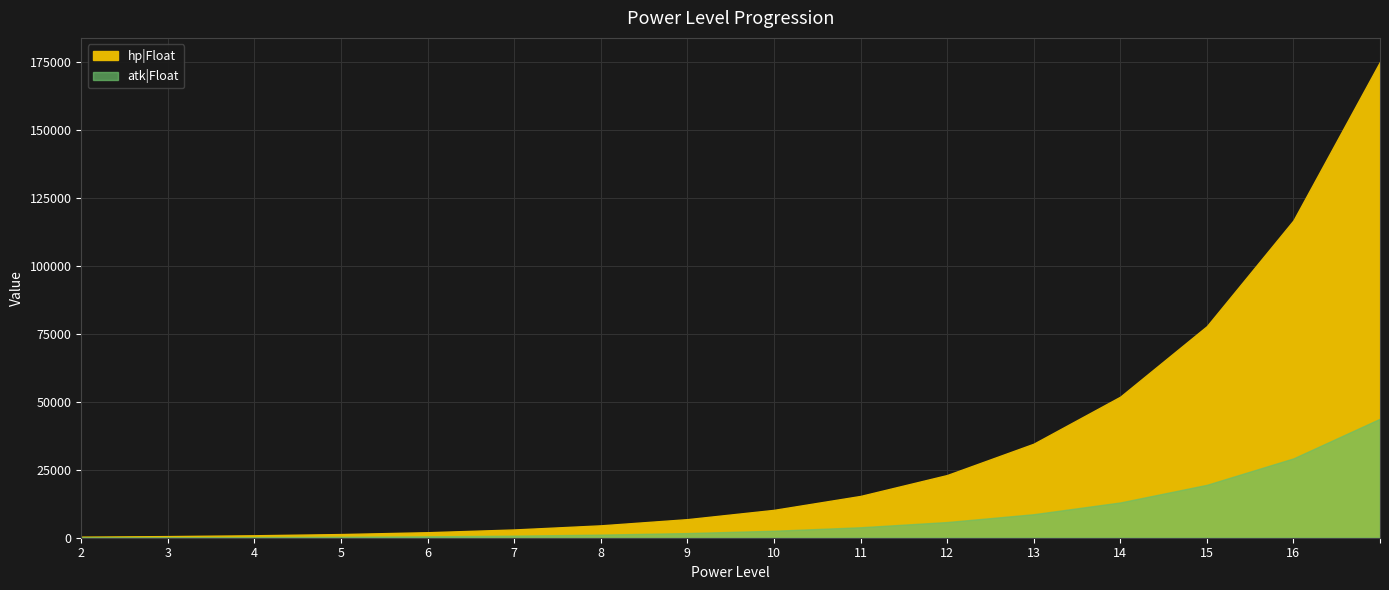

Does the chart have visible grid lines?

Yes